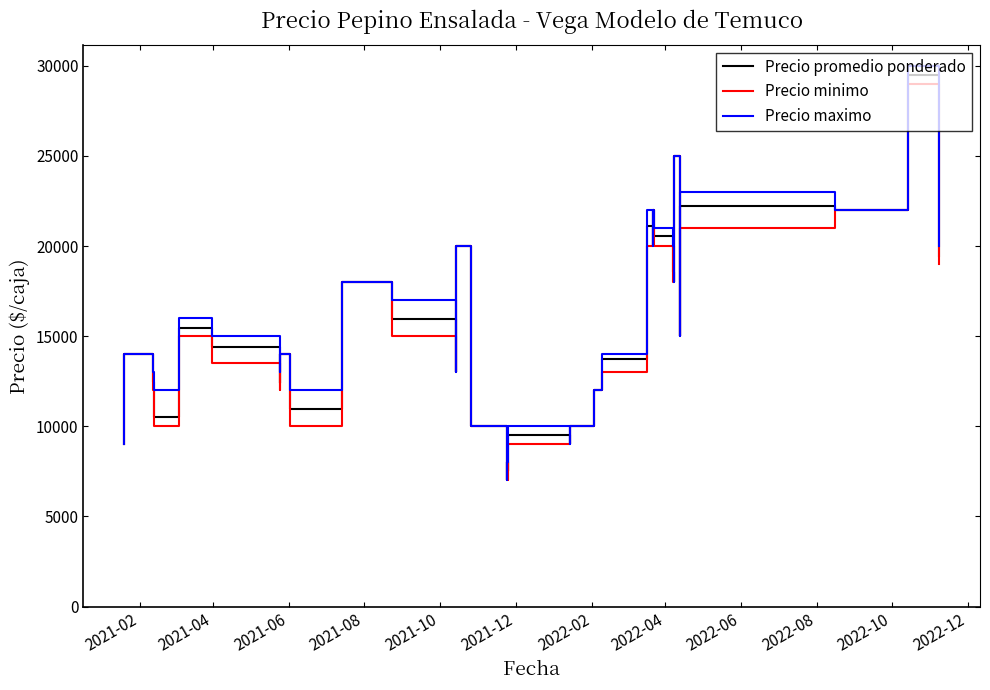

List the series in order of their peak value, lowest first.

Precio minimo, Precio promedio ponderado, Precio maximo